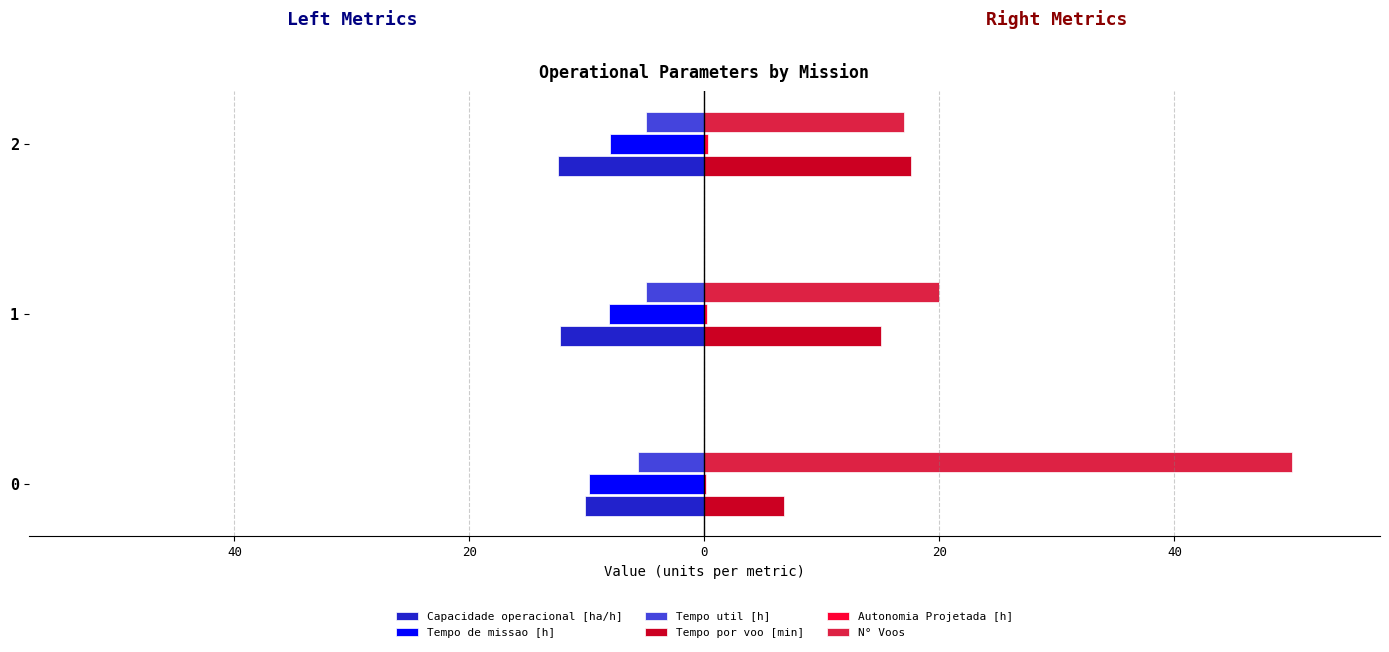

What is the value of the Tempo util [h] bar at the 1st from the left?

-5.6